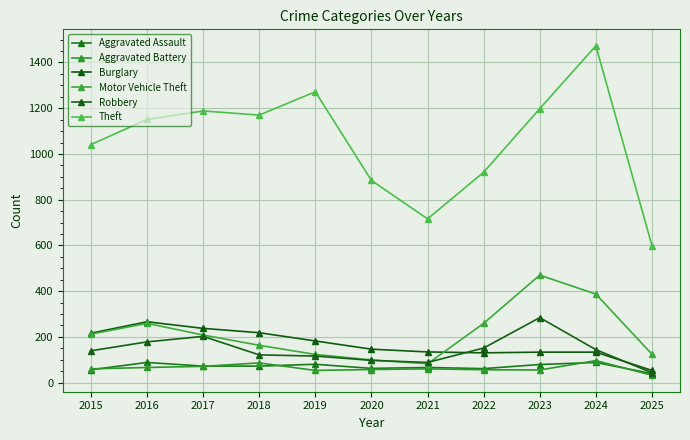

The value of Motor Vehicle Theft at 2015 is 318. True or false?

False